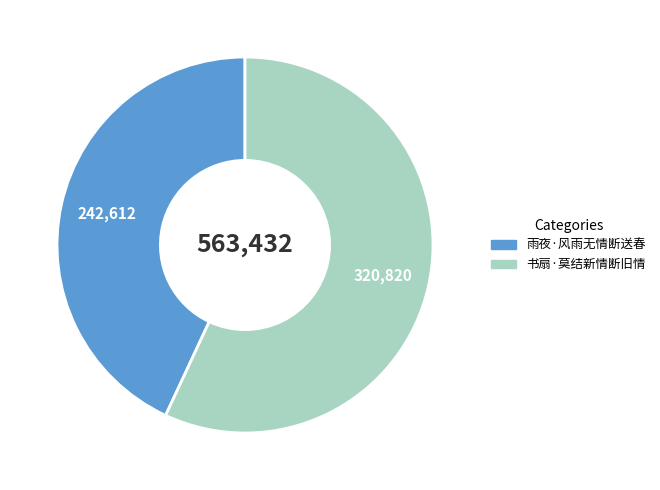

Rank the categories by value from lowest to highest.

雨夜·风雨无情断送春, 书扇·莫结新情断旧情